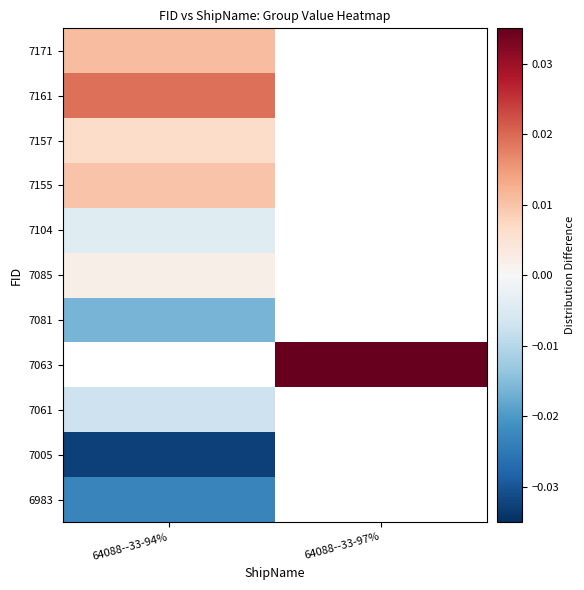

What is the difference between the highest and lowest values at 64088--33-94%?

0.1